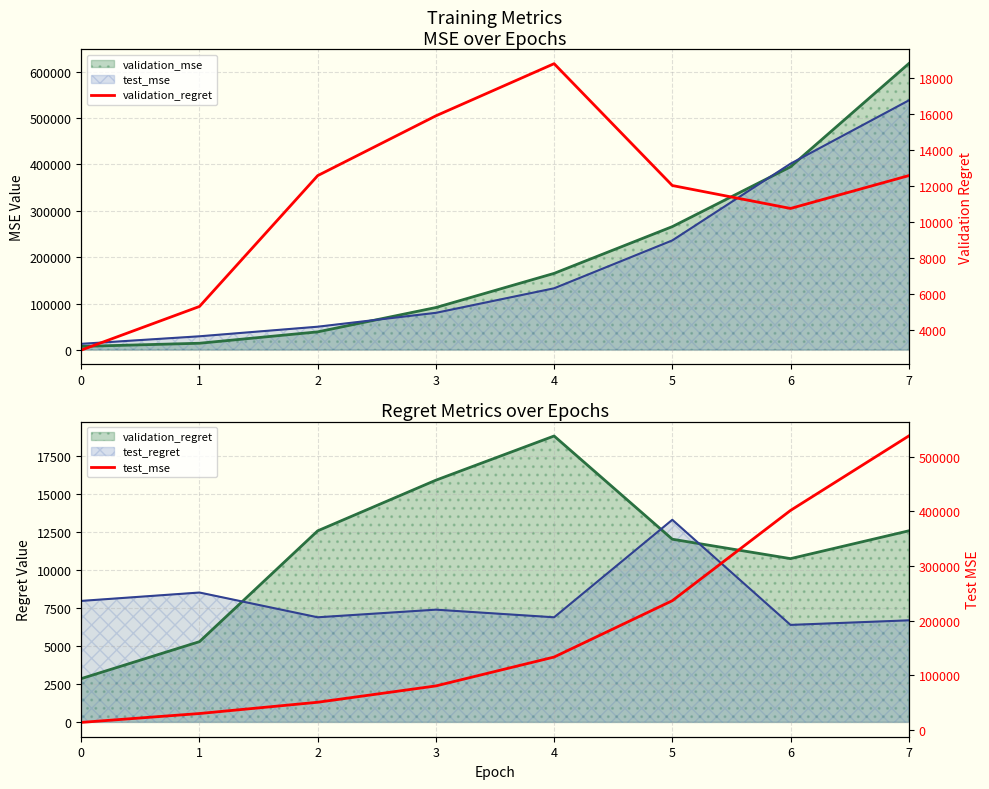

Which has a higher value, 6 or 7?

7